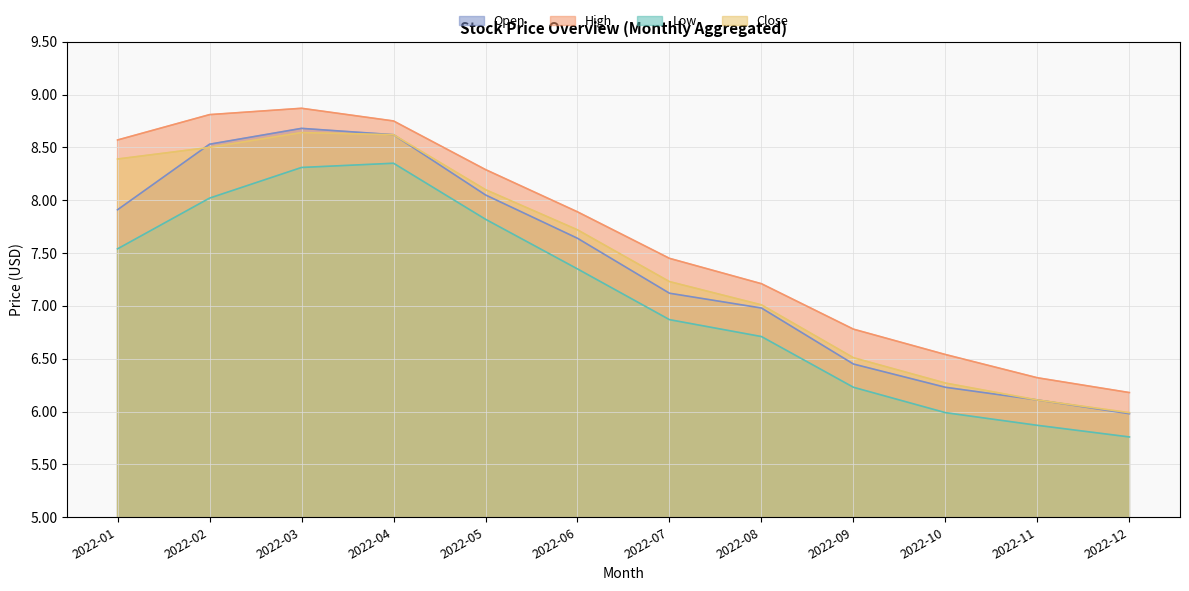

How many distinct data groups are displayed?

4